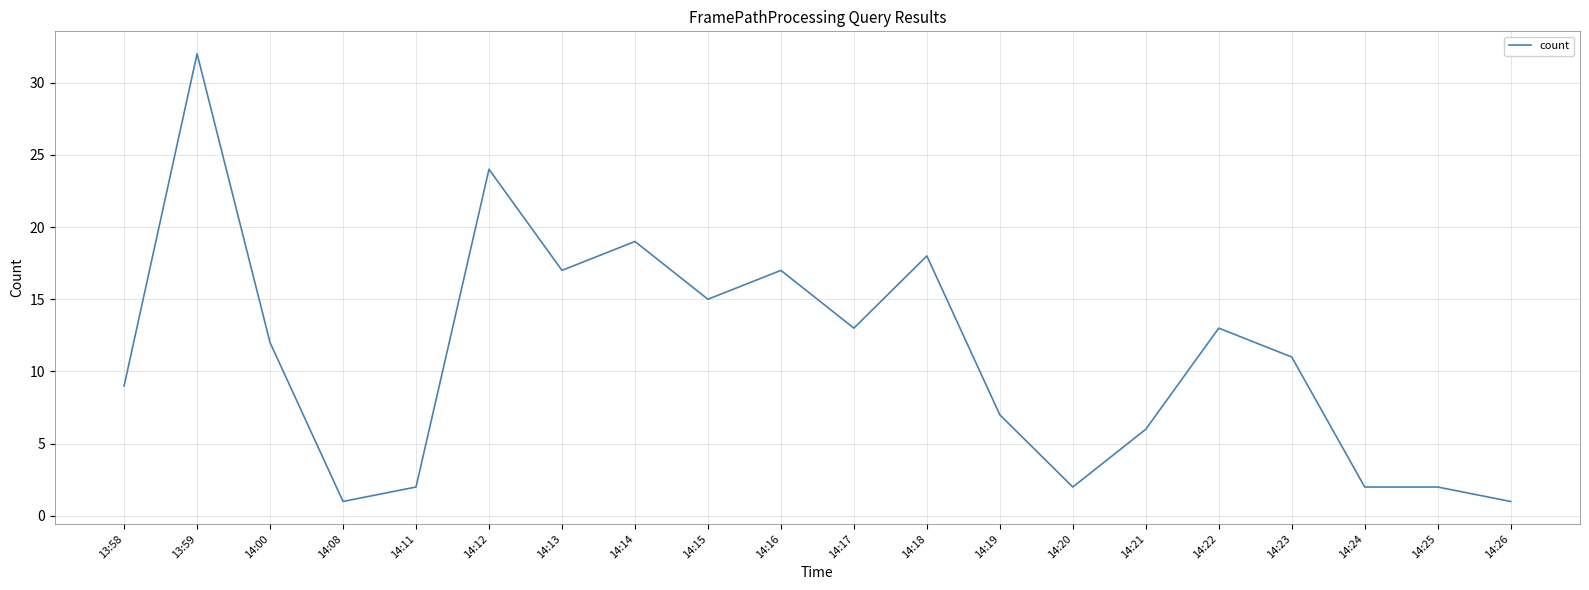

What is the change in value from 14:13 to 14:14?

+2